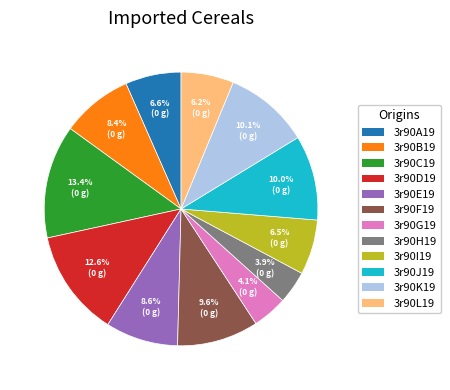

How many slices are in this pie chart?

12